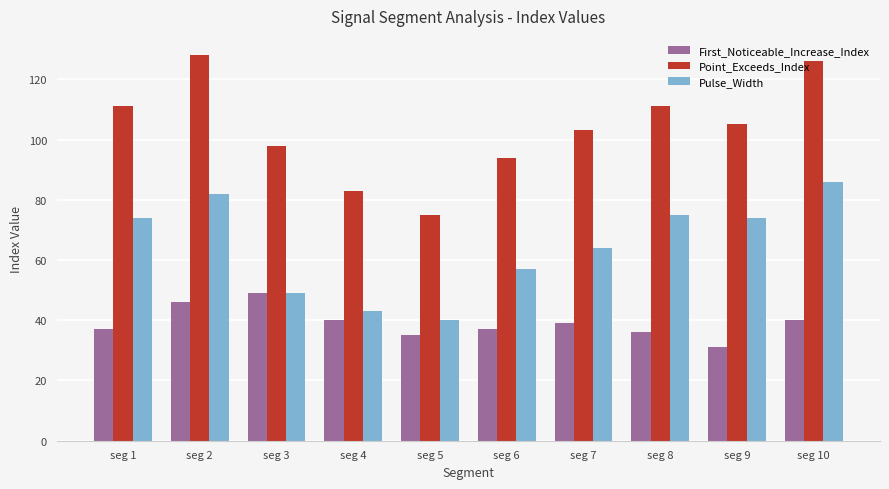

What is the sum of all Pulse_Width values?

644